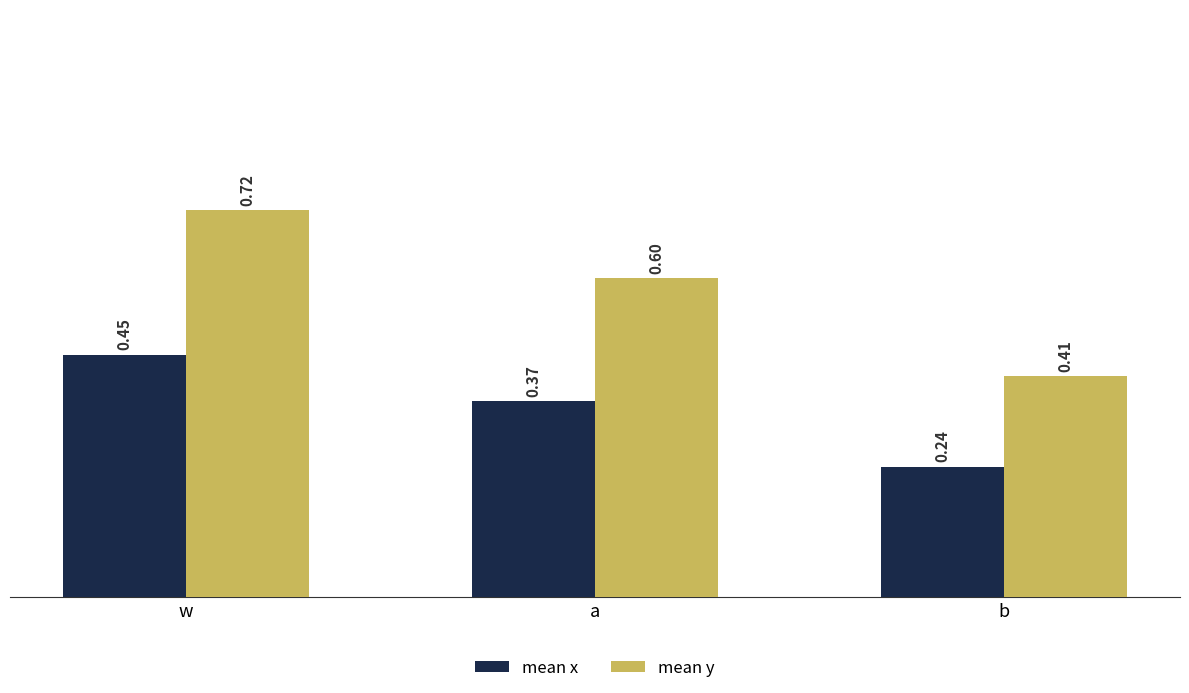

What is the total value across all series at w?

1.2